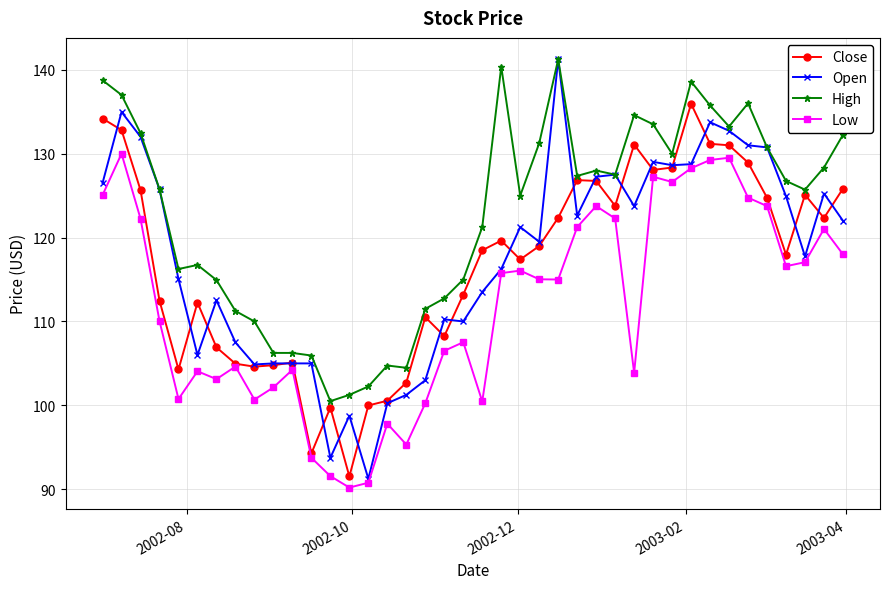

Which series has the largest range (max minus min)?

Open